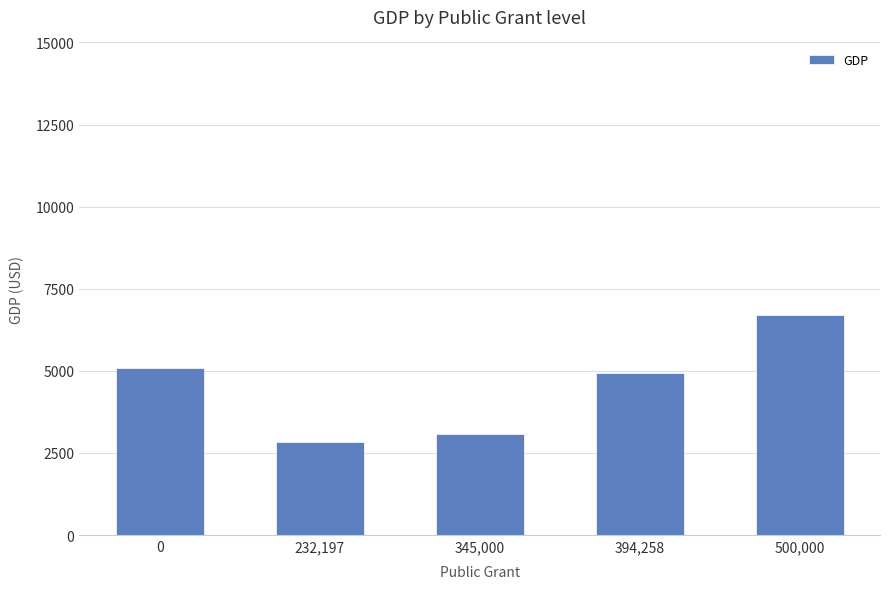

What is the change in value from 232,197 to 394,258?

+2081.9